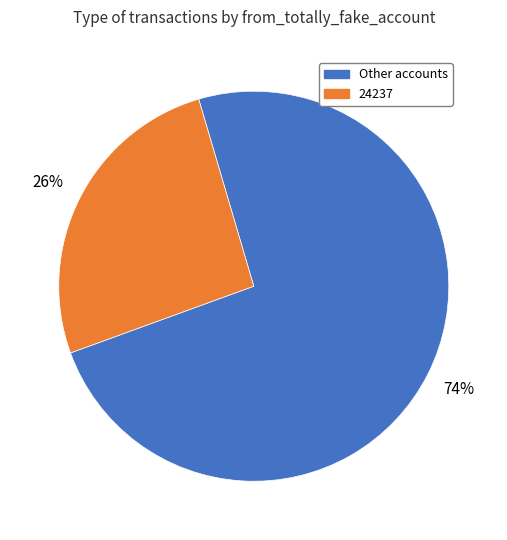

Is there any slice that represents more than half of the pie?

Yes